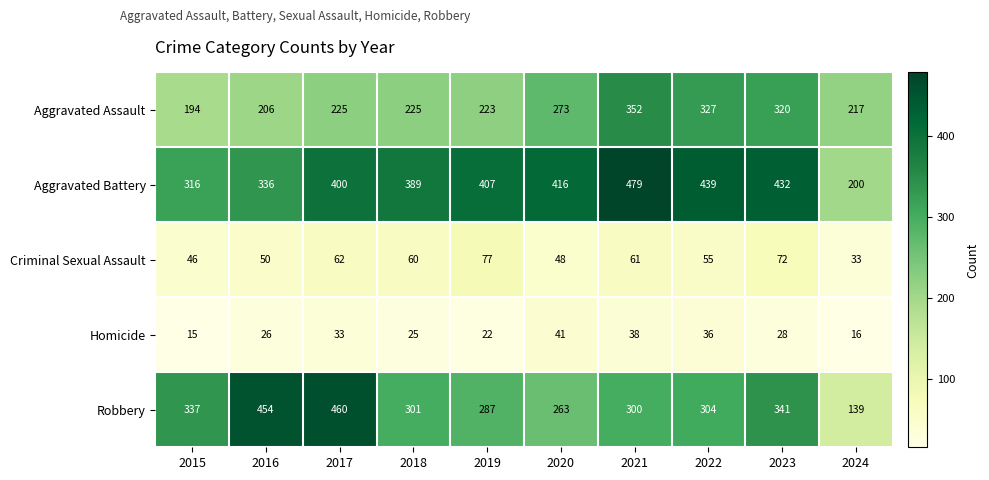

At how many categories does at least one series exceed 120?

10